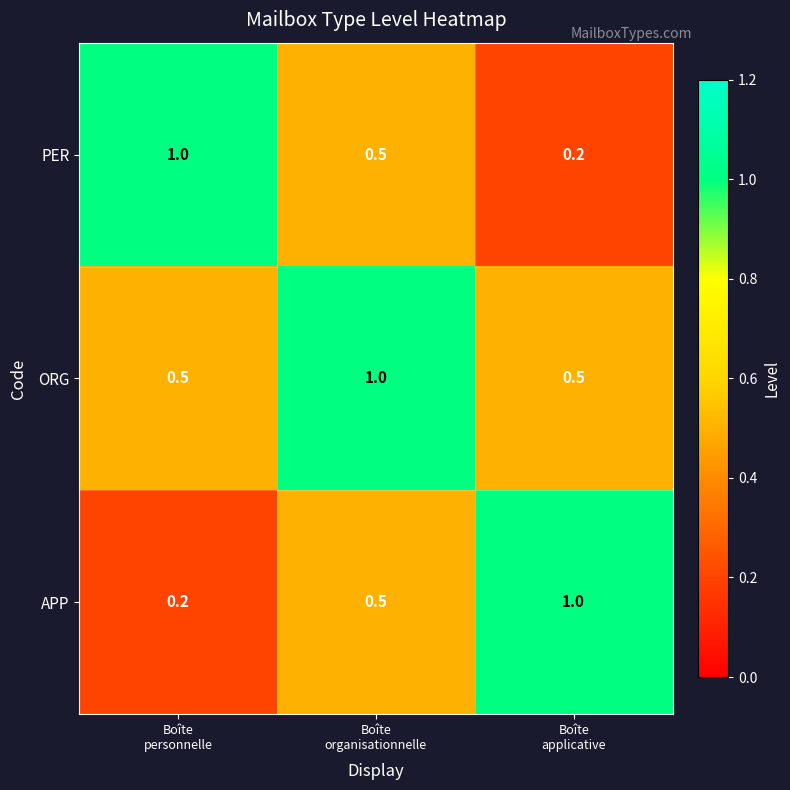

Which series has the largest total across all categories?

ORG